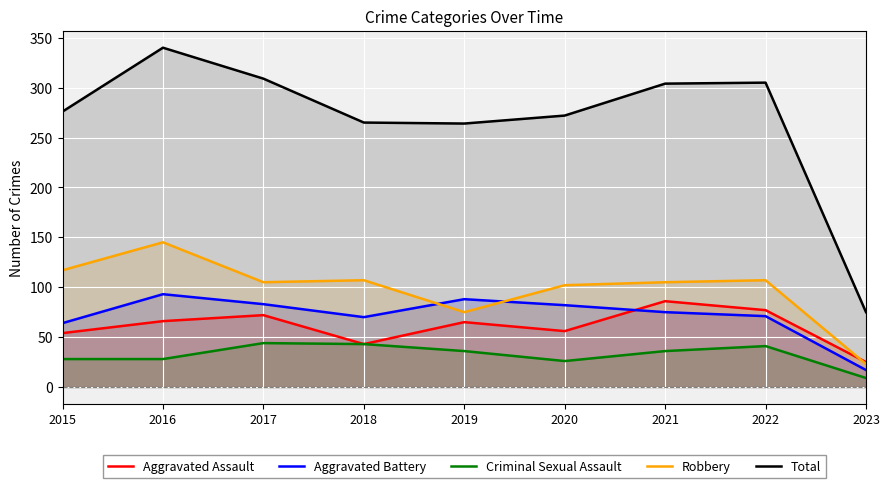

Which series has the largest range (max minus min)?

Total